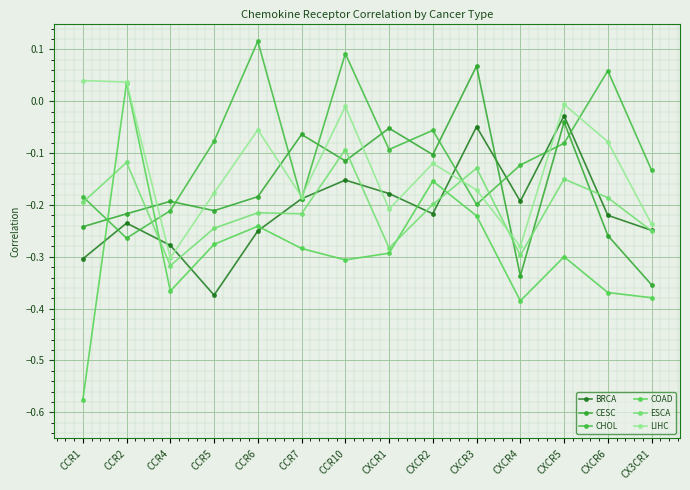

Between which two adjacent categories do CHOL and LIHC first intersect?

CCR2 and CCR4